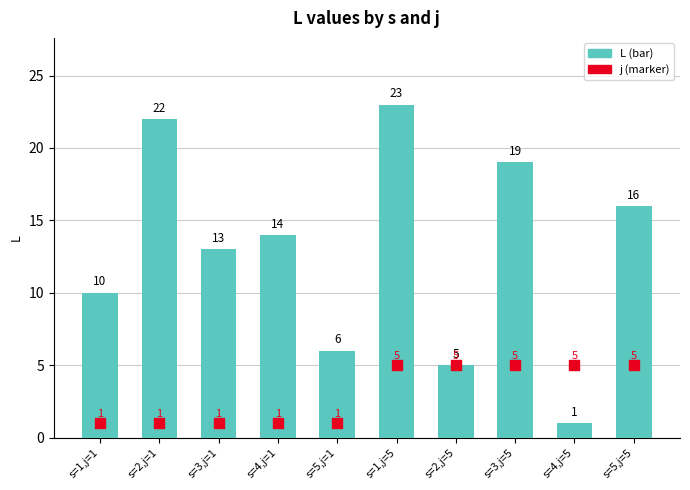

At how many categories does at least one series exceed 8?

7